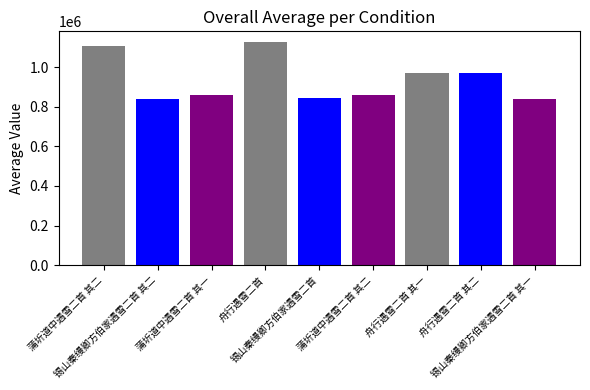

What is the label of the 5th bar from the left?

锡山秦缦卿方伯家遇雪二首